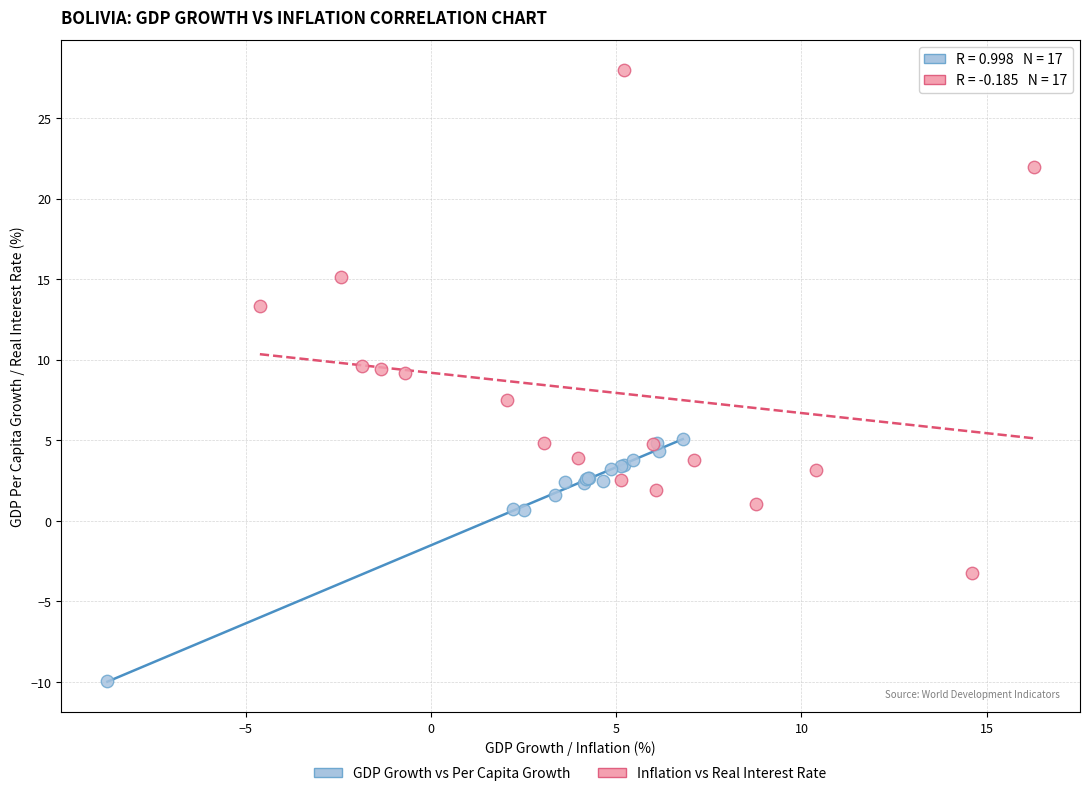

Which series has the widest spread of Y values?

Inflation vs Real Interest Rate